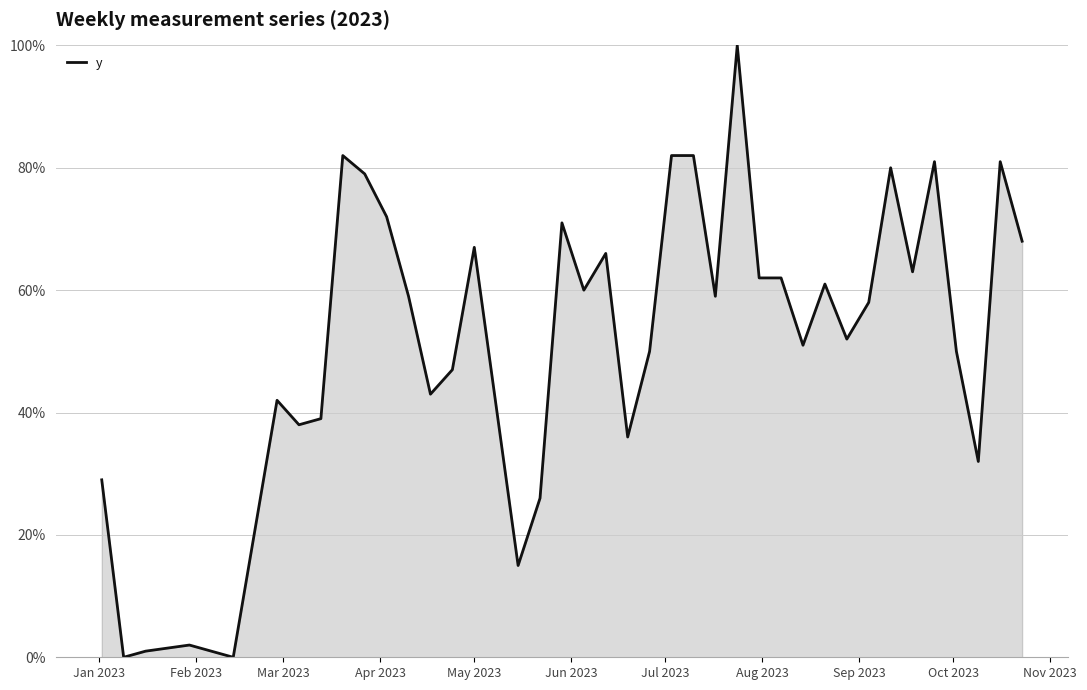

What is the sum of all values?

2089